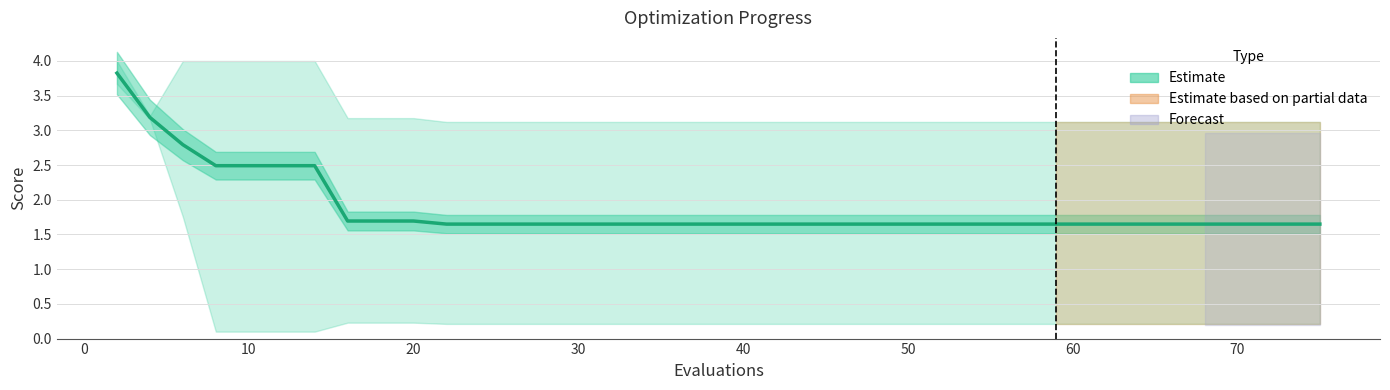

True or false: the data has more than 2 interior local peaks.

False